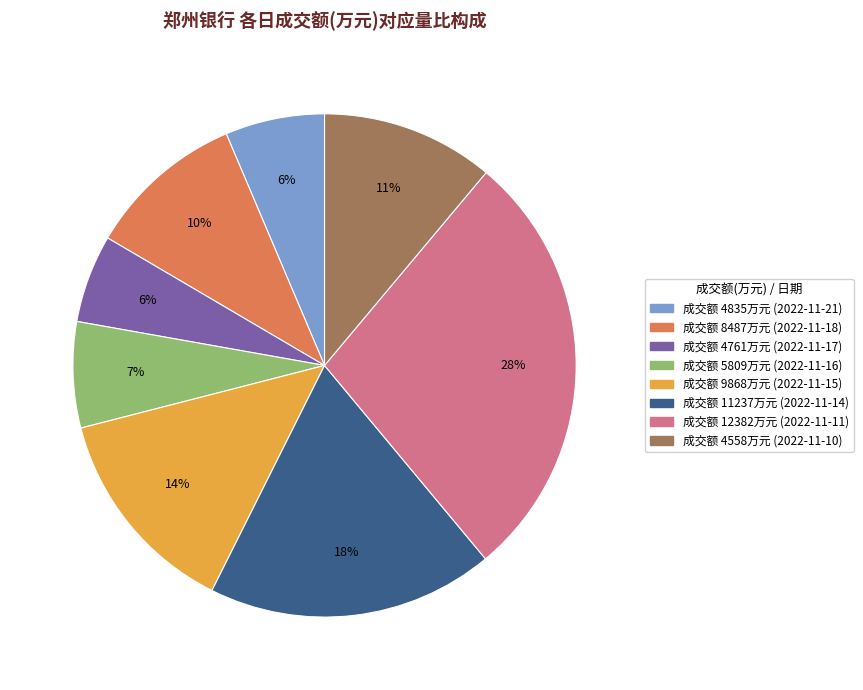

To the nearest percent, what is the difference between the largest and smallest slice percentages?

22%